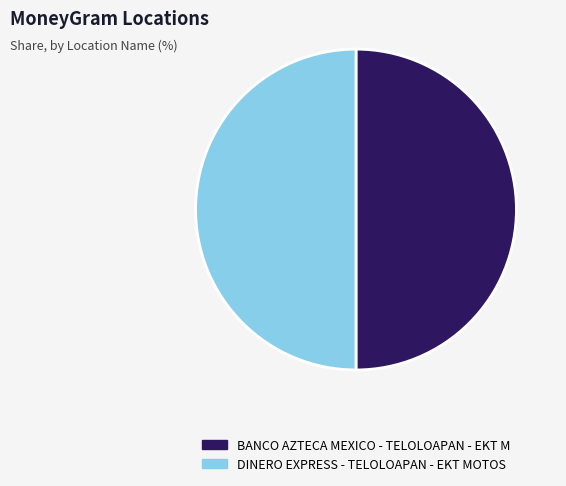

Combined, do DINERO EXPRESS - TELOLOAPAN - EKT MOTOS and BANCO AZTECA MEXICO - TELOLOAPAN - EKT M account for over 50%?

Yes